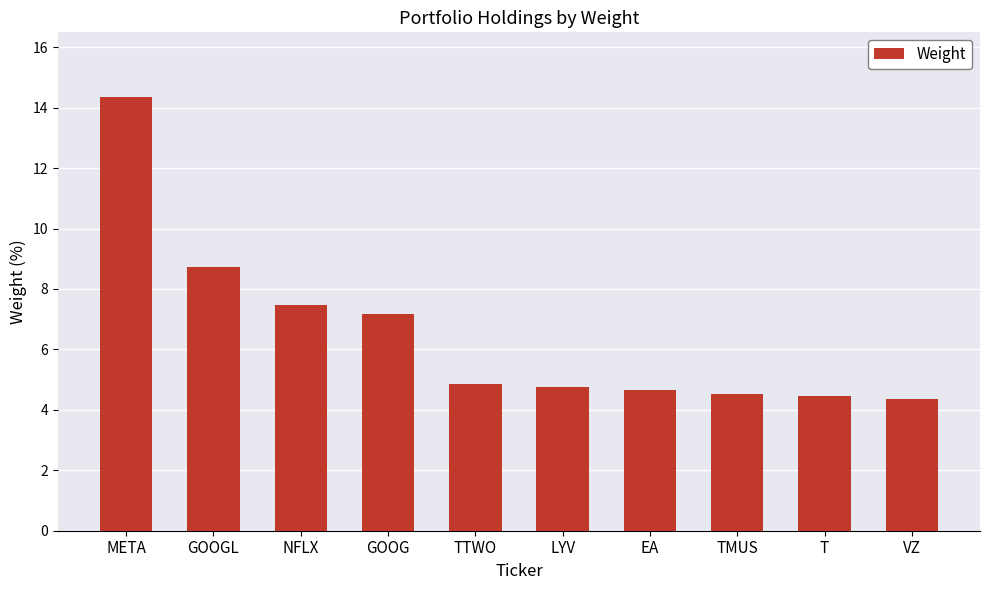

Reading left to right, list all the values displayed in this chart.

META=14.3	GOOGL=8.7	NFLX=7.5	GOOG=7.2	TTWO=4.8	LYV=4.8	EA=4.7	TMUS=4.5	T=4.5	VZ=4.4